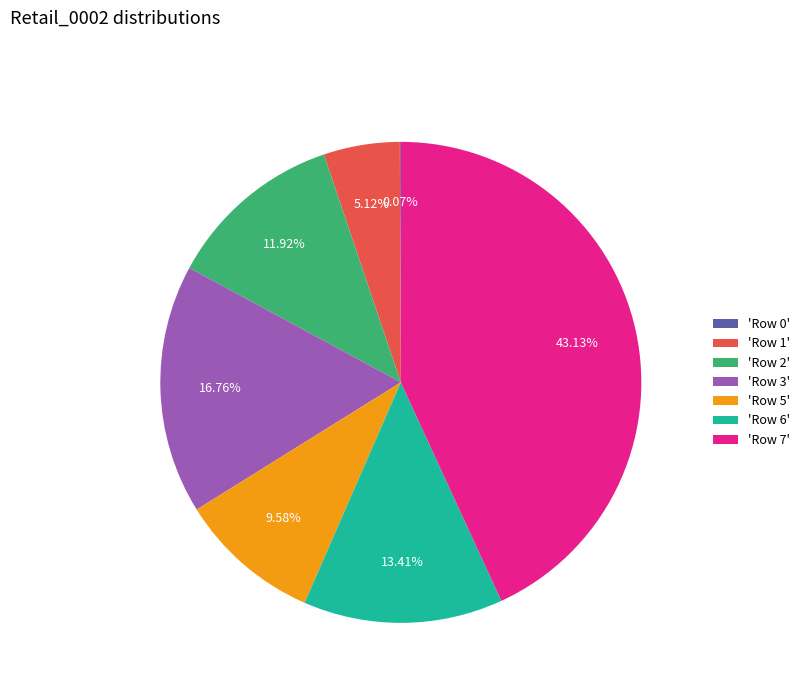

To the nearest percent, what is the difference between the largest and smallest slice percentages?

43%